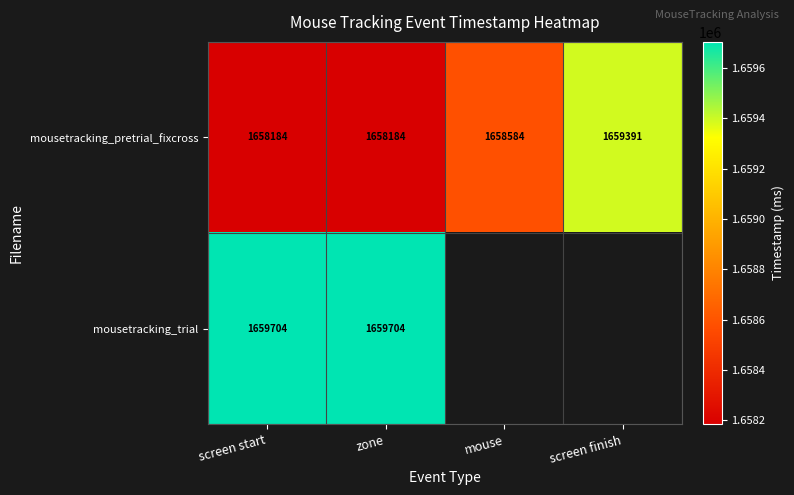

At which category is the sum across all series the highest?

screen start